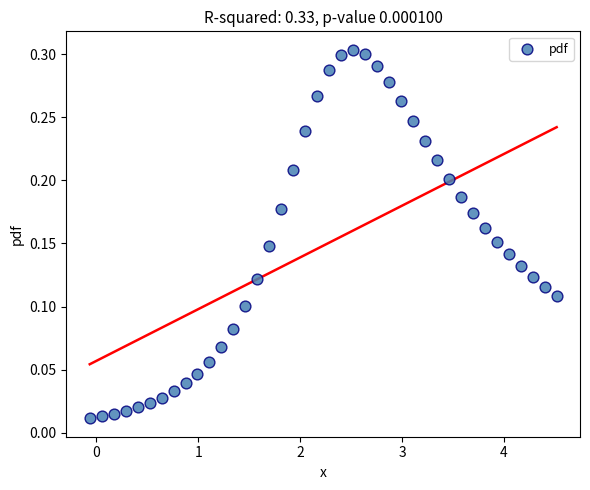

What is the range of X values (max minus min)?

4.6